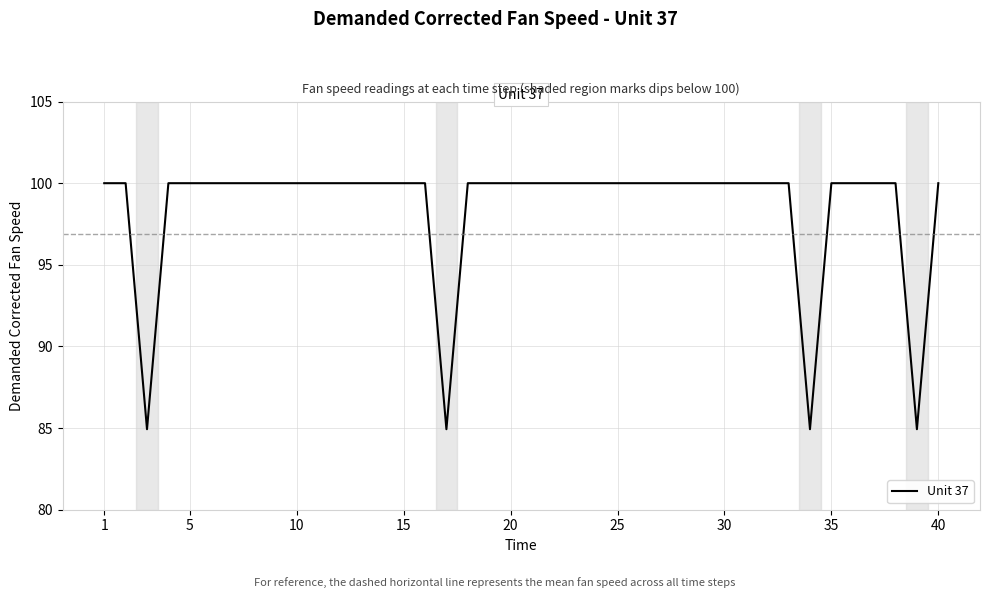

What is the minimum value shown in the chart?

84.9